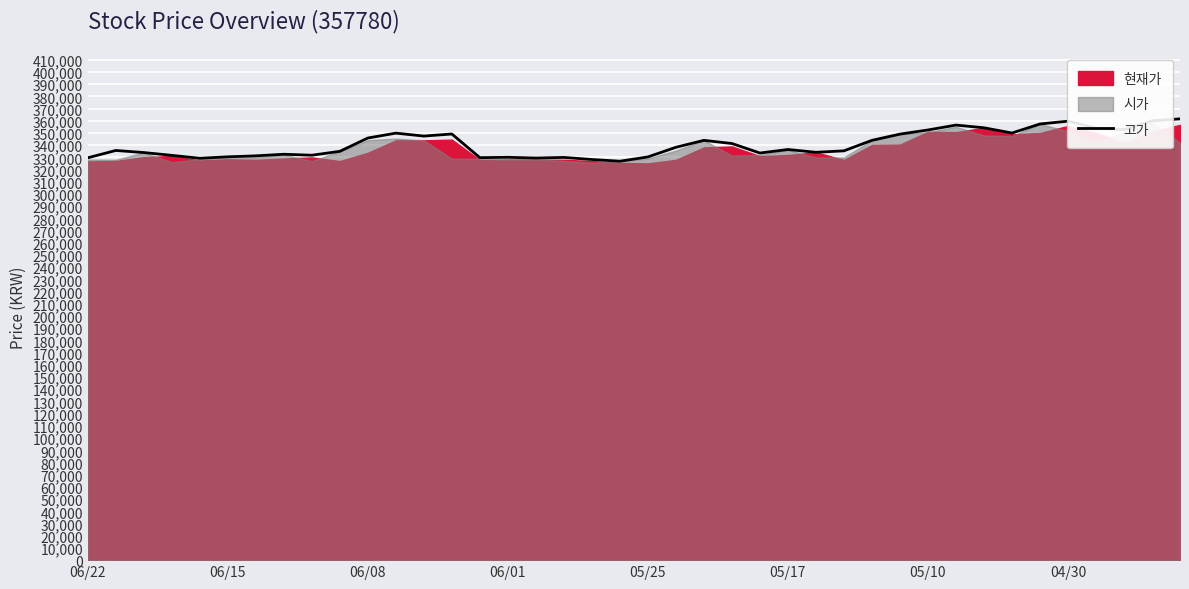

Is it true that the value at 36 is 611446?

False